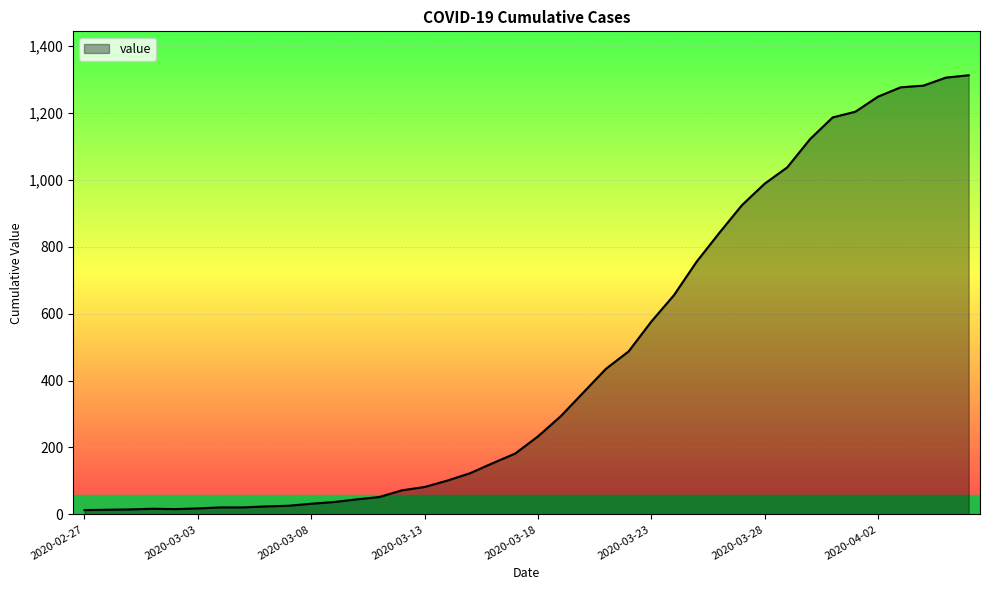

What is the greatest value displayed?

1312